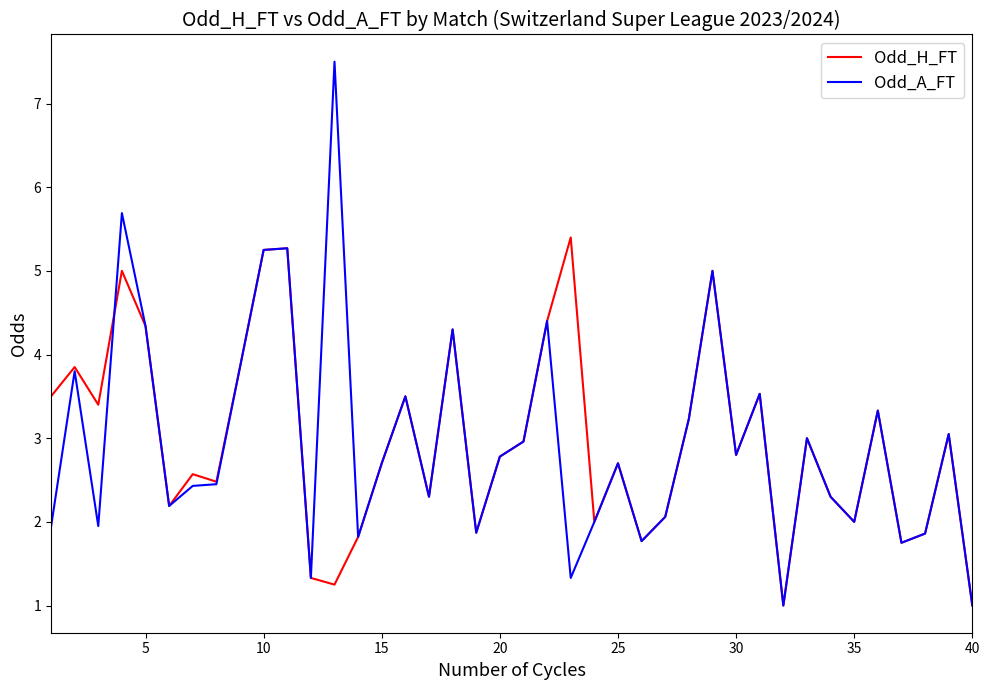

What is the maximum value shown in the chart?

7.5